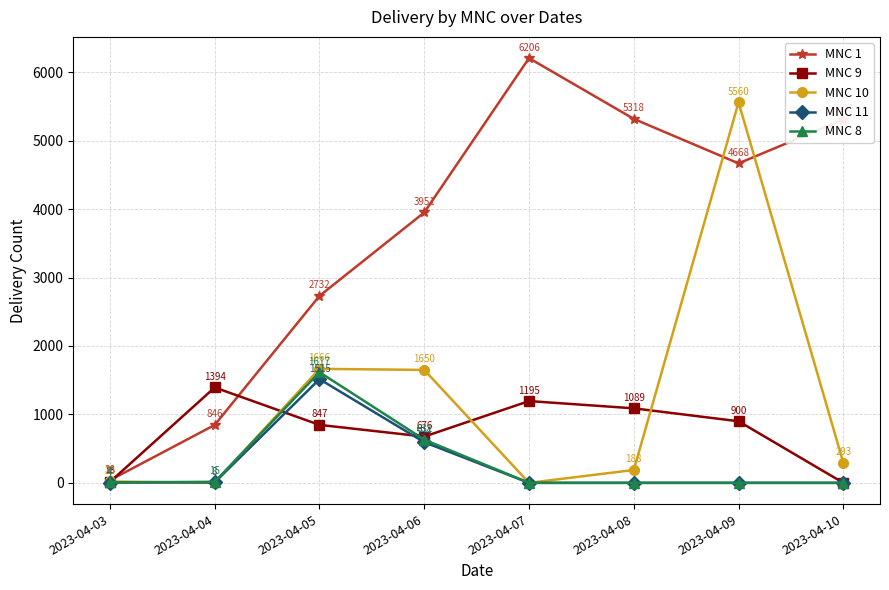

Rank the series by their maximum value, from highest to lowest.

MNC 1, MNC 10, MNC 8, MNC 11, MNC 9